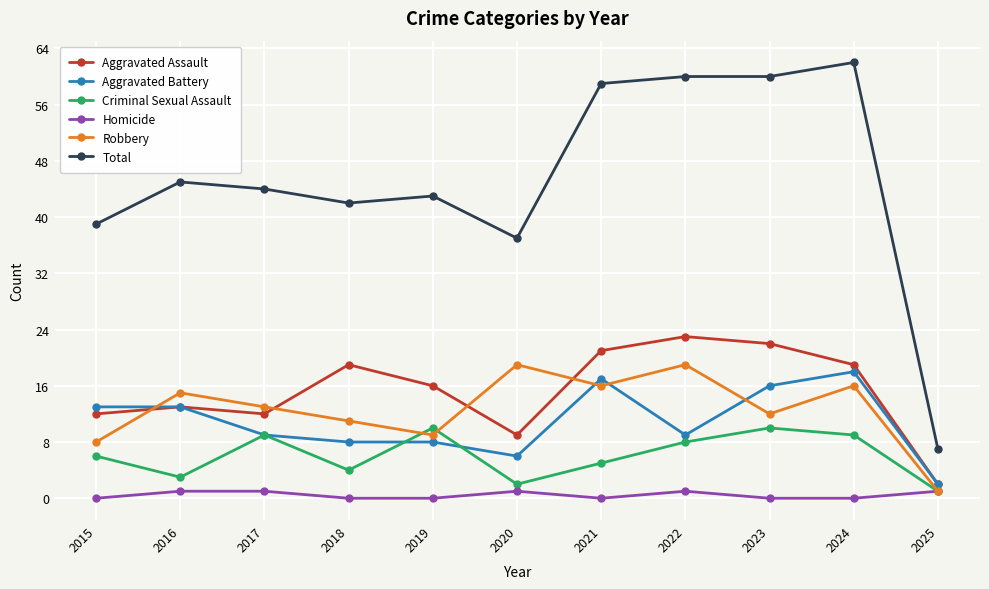

Between which two adjacent categories do Aggravated Assault and Robbery first intersect?

2015 and 2016